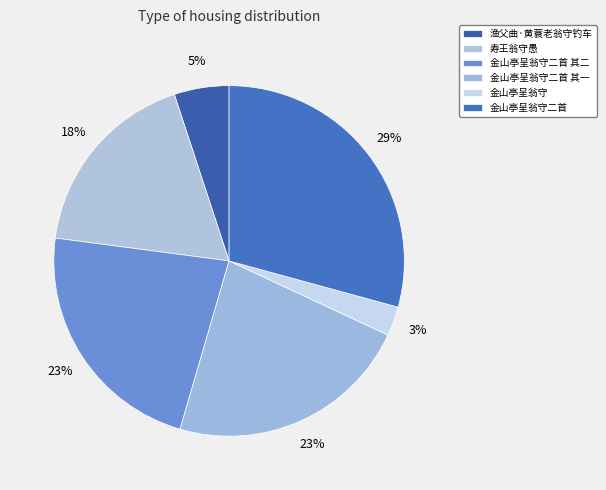

Is it true that 金山亭呈翁守二首 其二 is 23% of the pie?

True